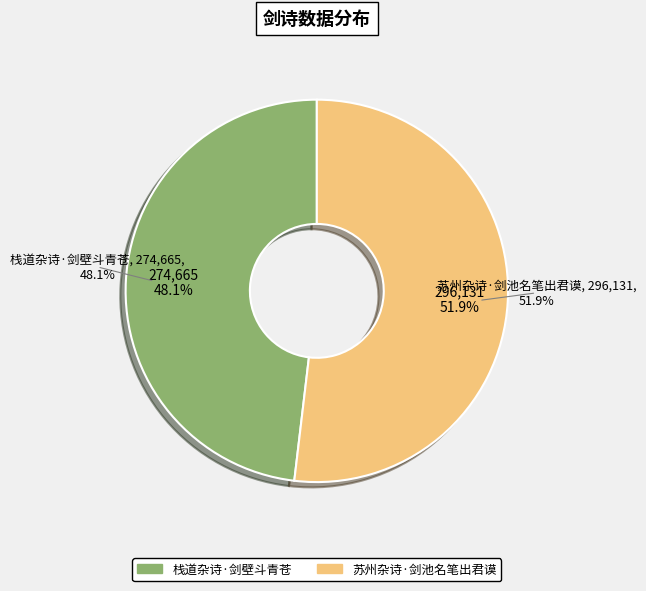

Is it true that 栈道杂诗·剑壁斗青苍 is 48% of the pie?

True